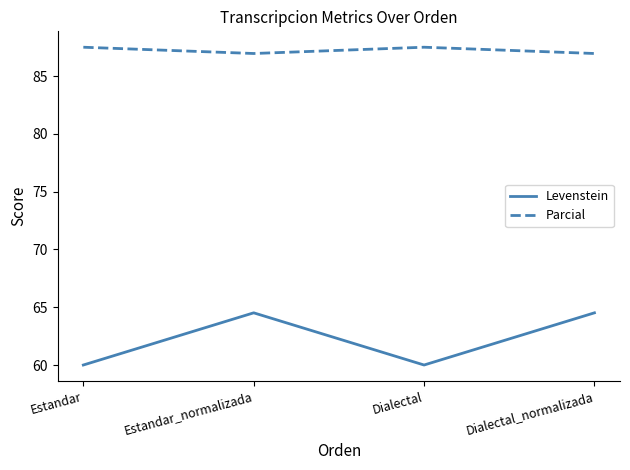

In Levenstein, how many points are lower than both neighbors (excluding endpoints)?

1